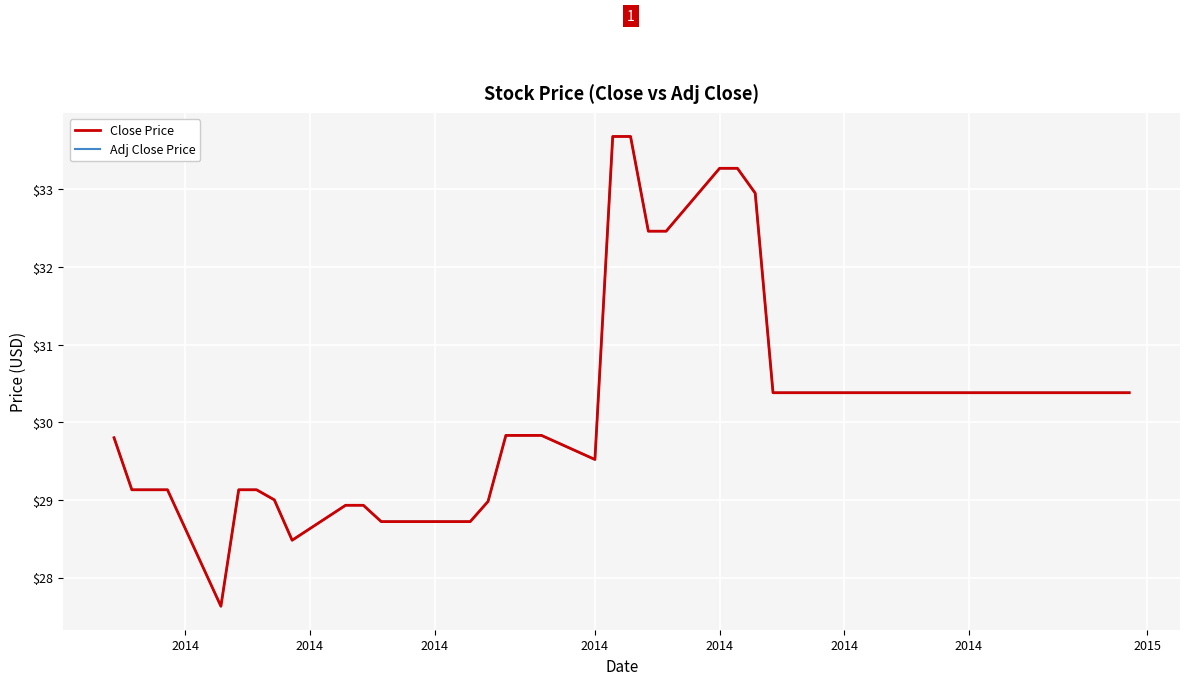

True or false: Adj Close Price has more than 0 interior local peaks.

False